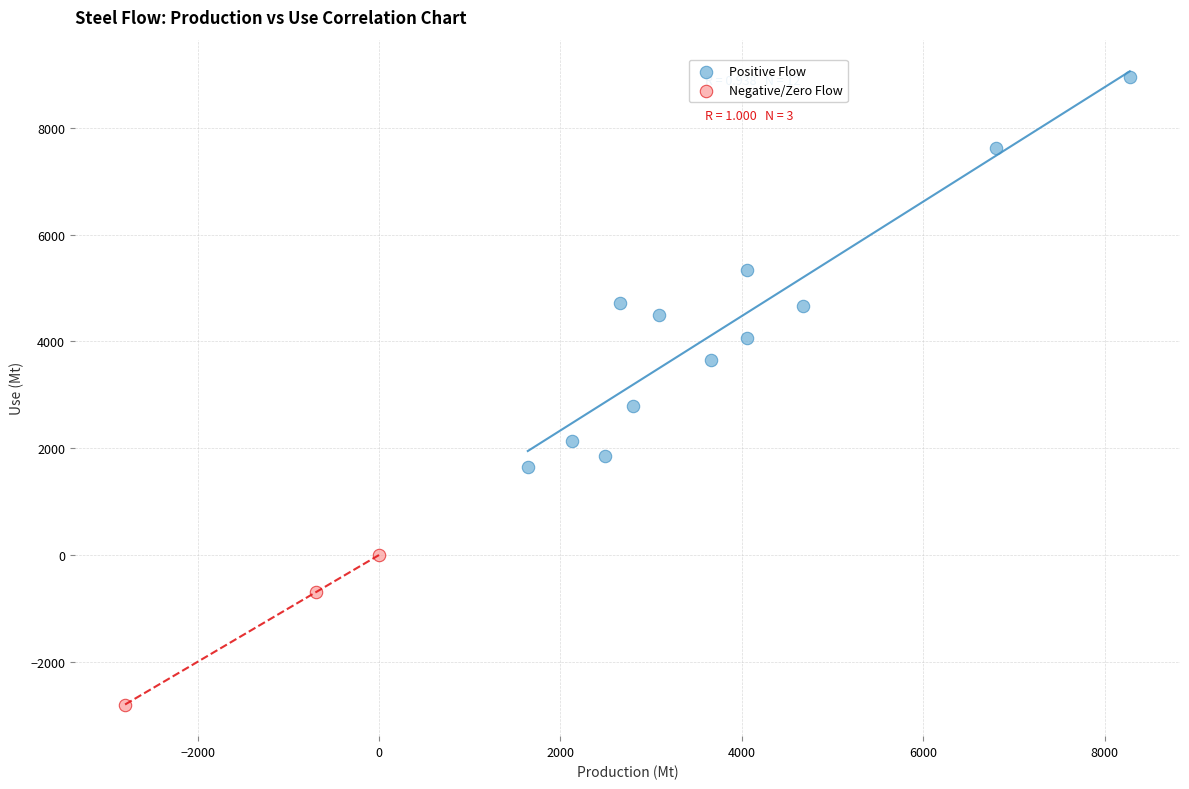

Which series has the largest Y range (max minus min)?

Positive Flow